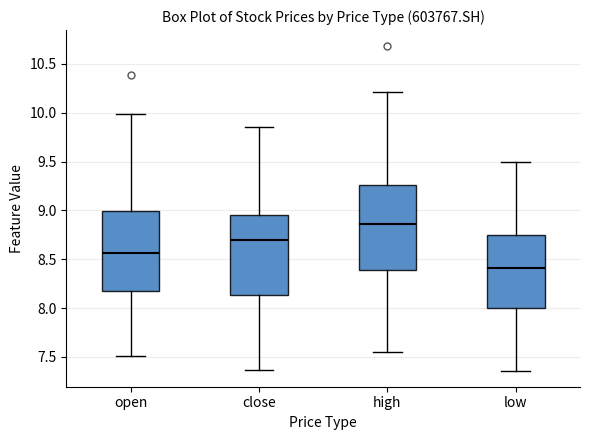

Comparing the boxes themselves (not the whiskers), which one is the tallest?

high